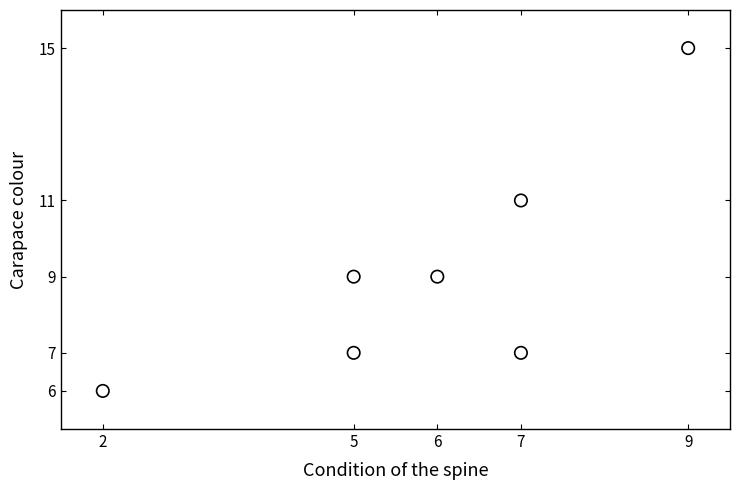

What is the range of Y values (max minus min)?

9